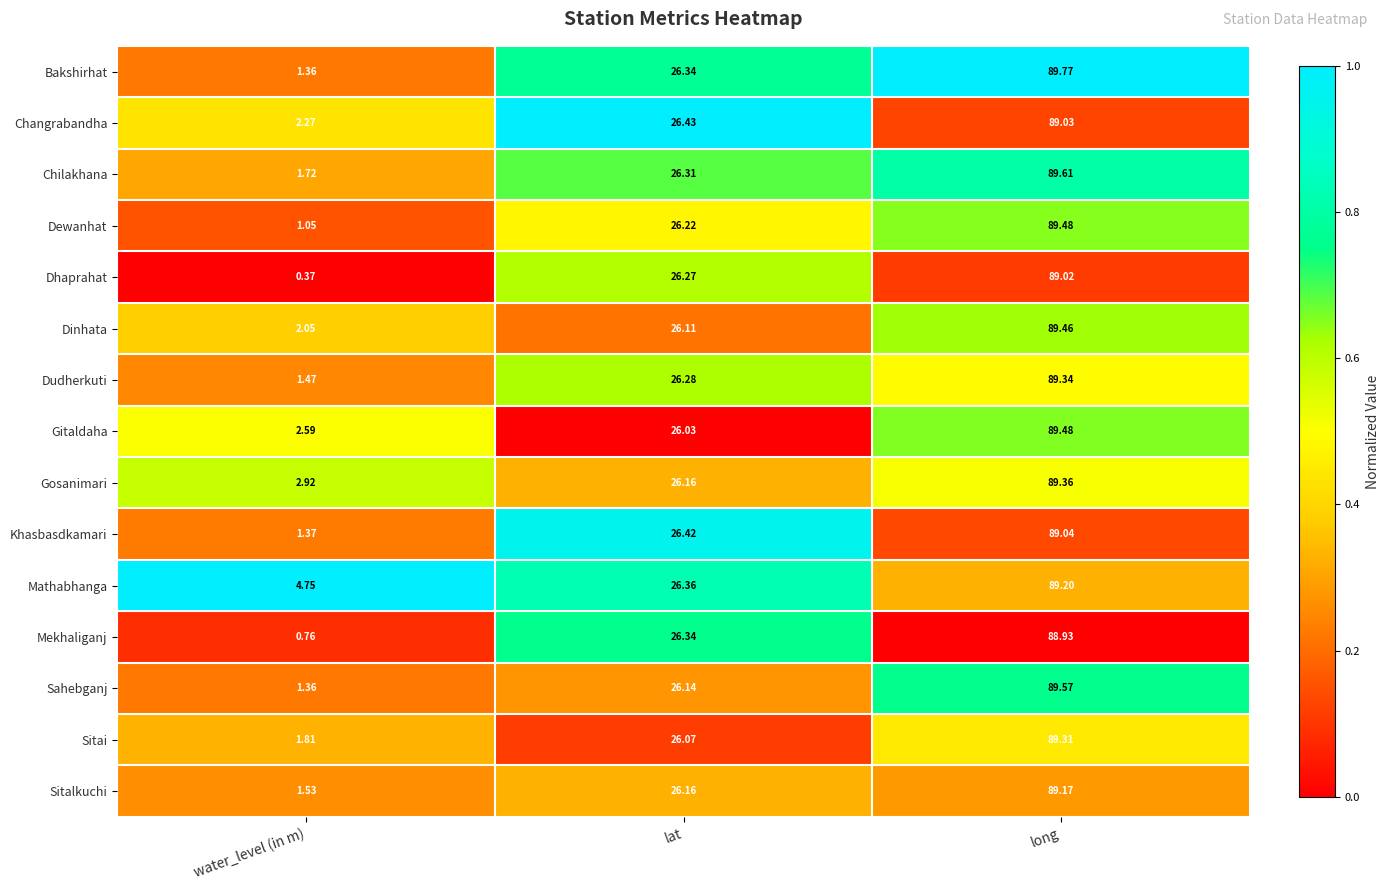

At which label does Changrabandha first exceed 26?

lat